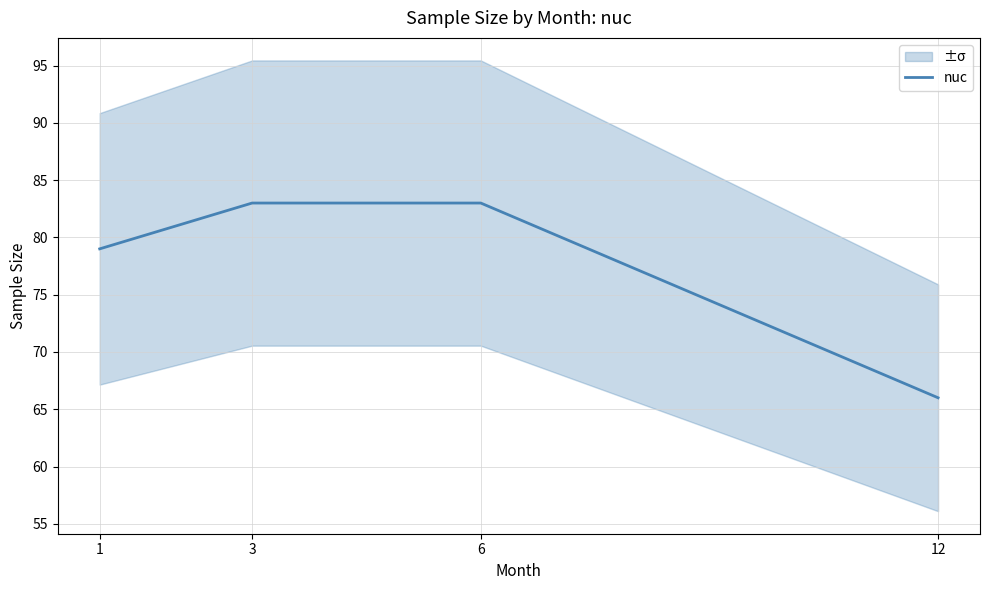

What is the value of the 3rd point from the left?

83